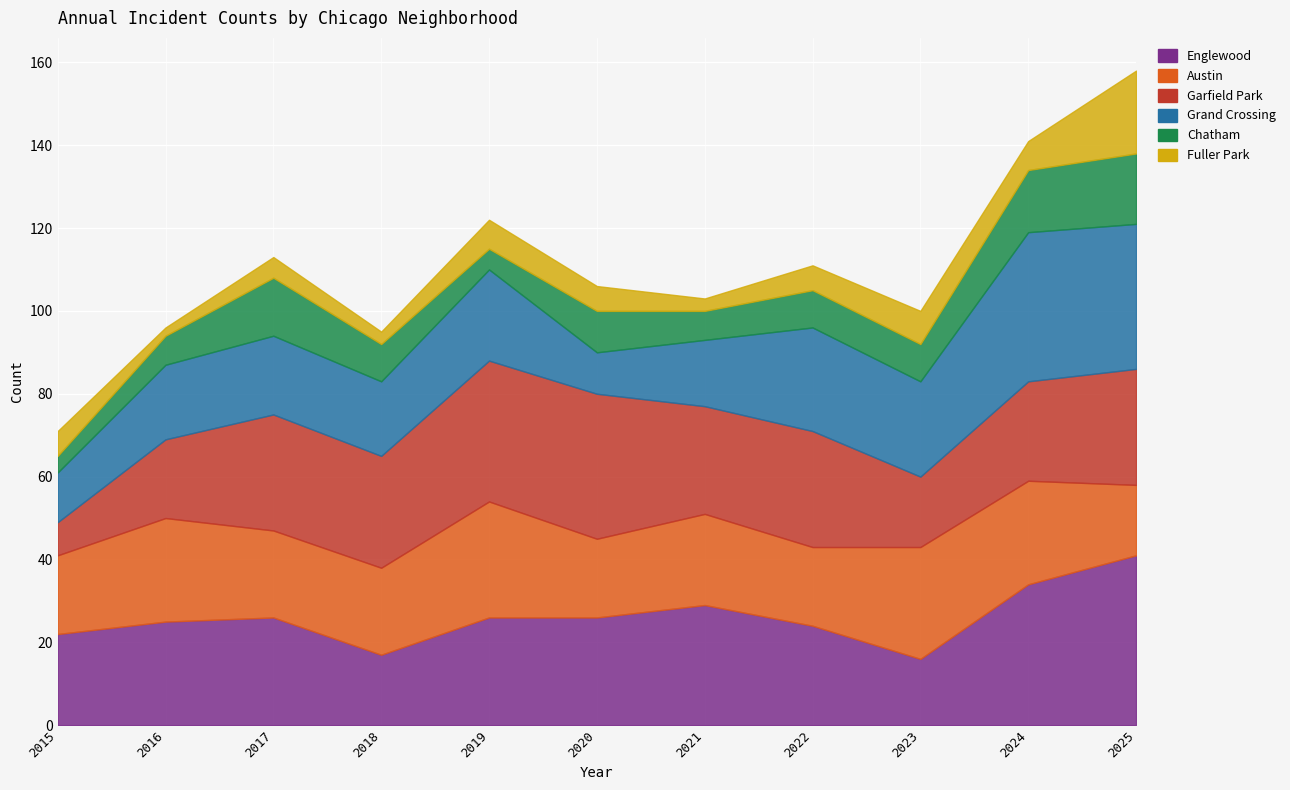

Which has a higher value, 2023 or 2022?

2022